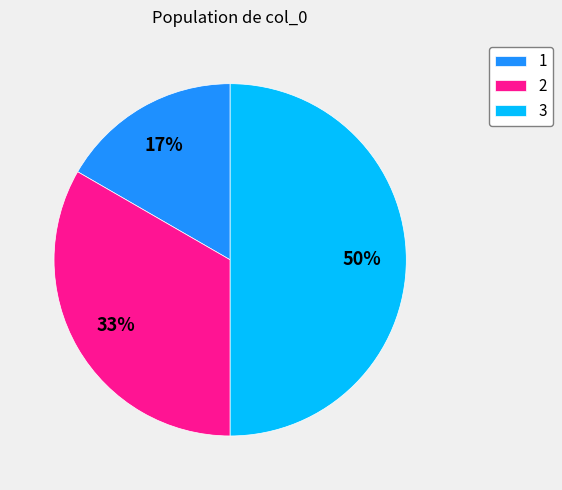

What is the largest slice in the pie chart?

3